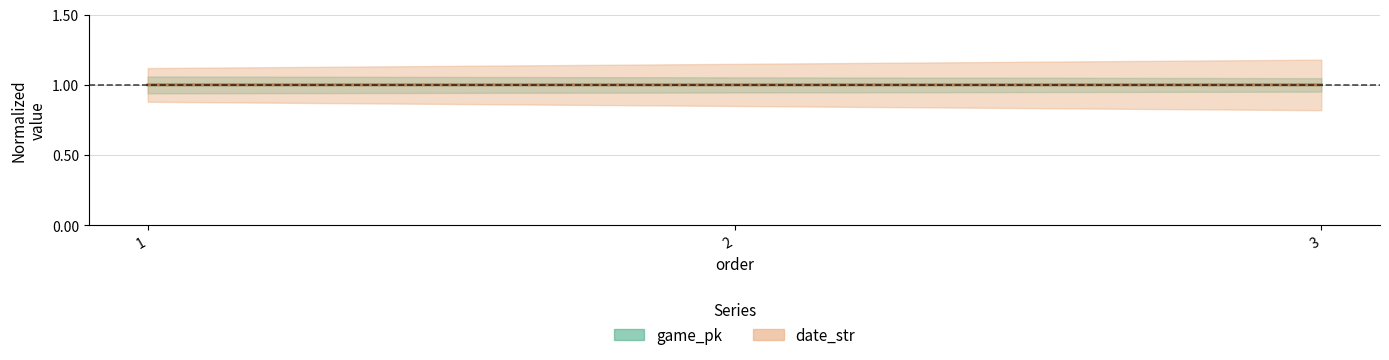

Is it true that date_str equals 1.4 at 3?

False